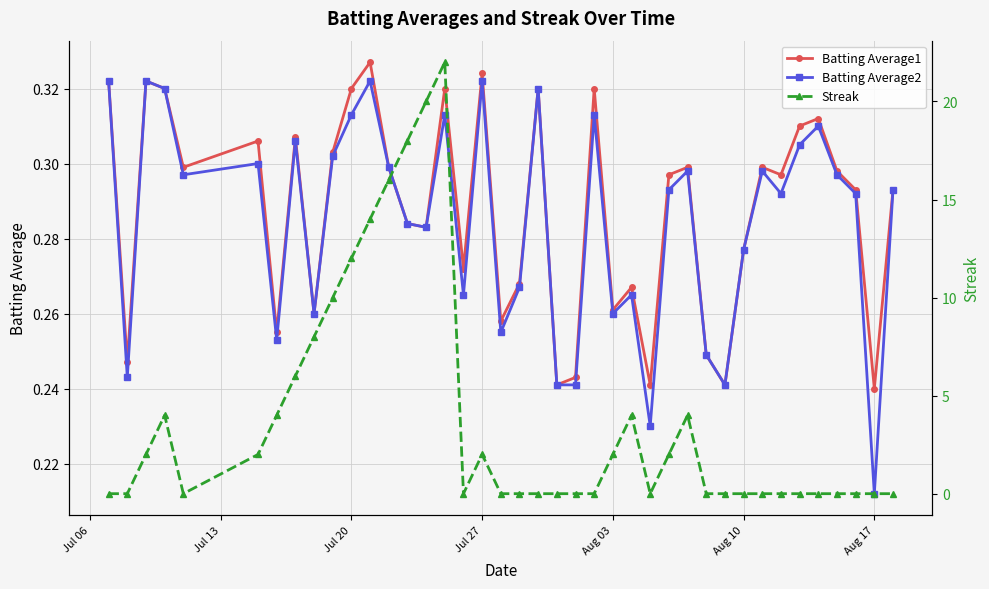

In Batting Average2, how many points are lower than both neighbors (excluding endpoints)?

12